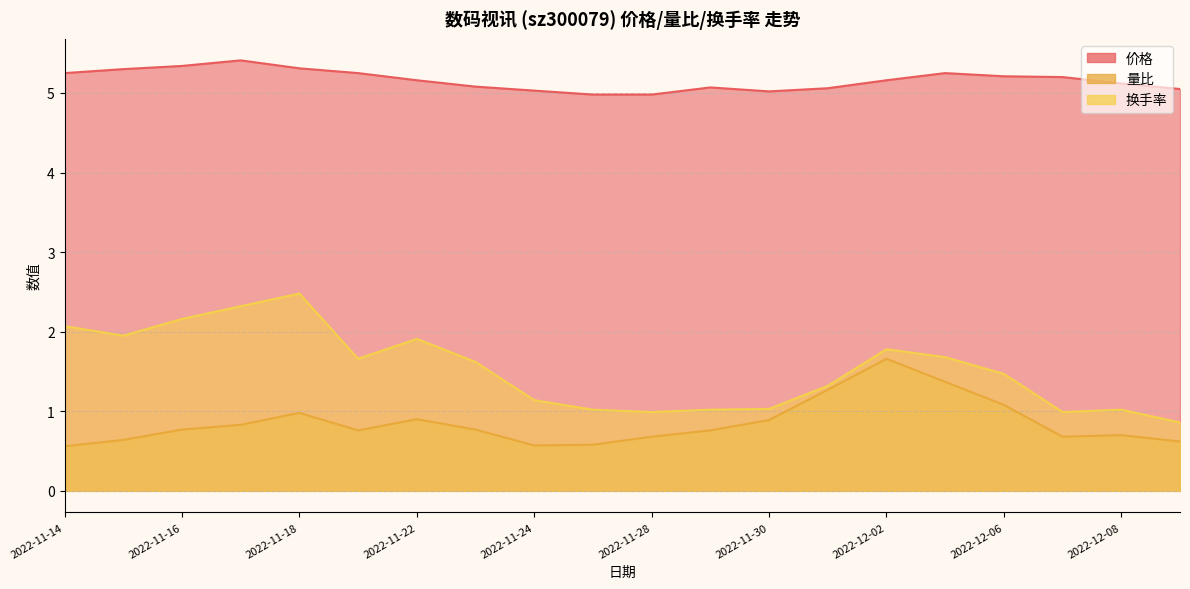

List the labels in order of 价格 value, smallest first.

2022-11-25, 2022-11-28, 2022-11-30, 2022-11-24, 2022-12-09, 2022-12-01, 2022-11-29, 2022-11-23, 2022-12-08, 2022-11-22, 2022-12-02, 2022-12-07, 2022-12-06, 2022-11-14, 2022-11-21, 2022-12-05, 2022-11-15, 2022-11-18, 2022-11-16, 2022-11-17